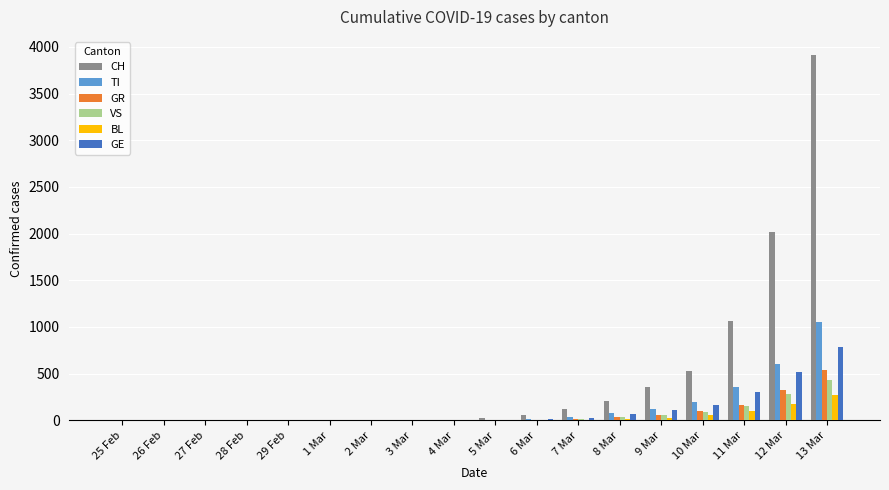

The value of VS at 29 Feb is 146. True or false?

False